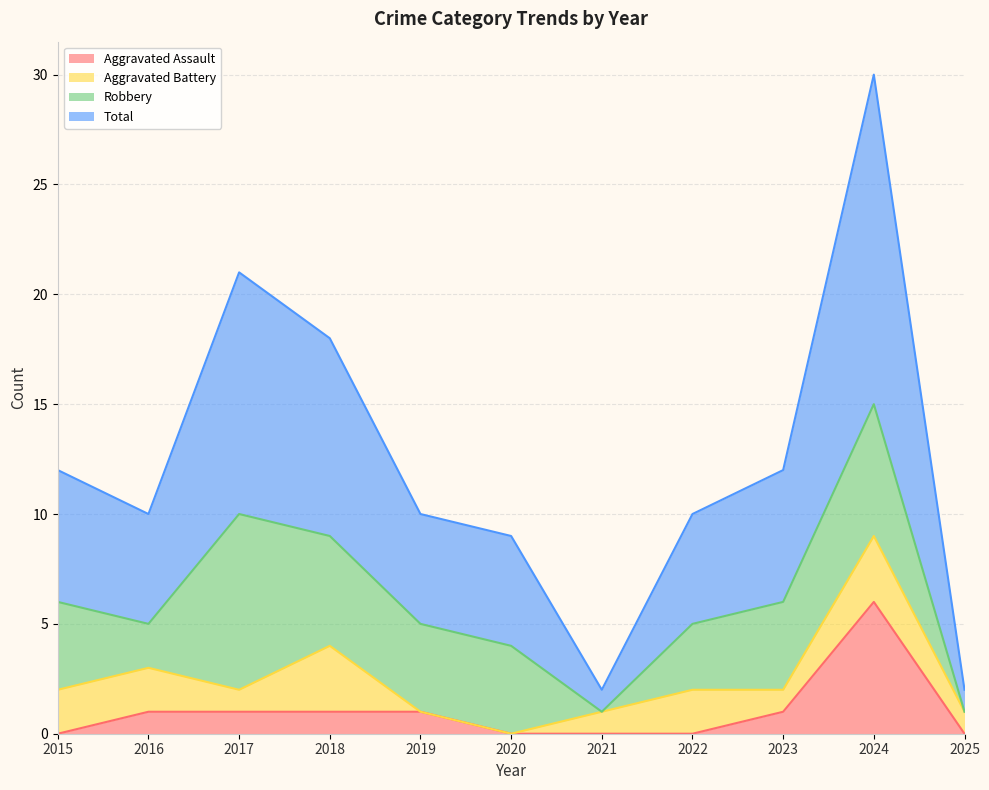

At which category does Aggravated Assault reach its first local peak?

2024